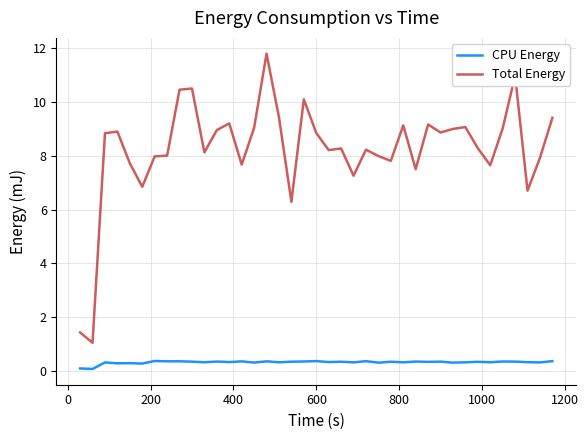

In CPU Energy, how many points are higher than both neighbors (excluding endpoints)?

15